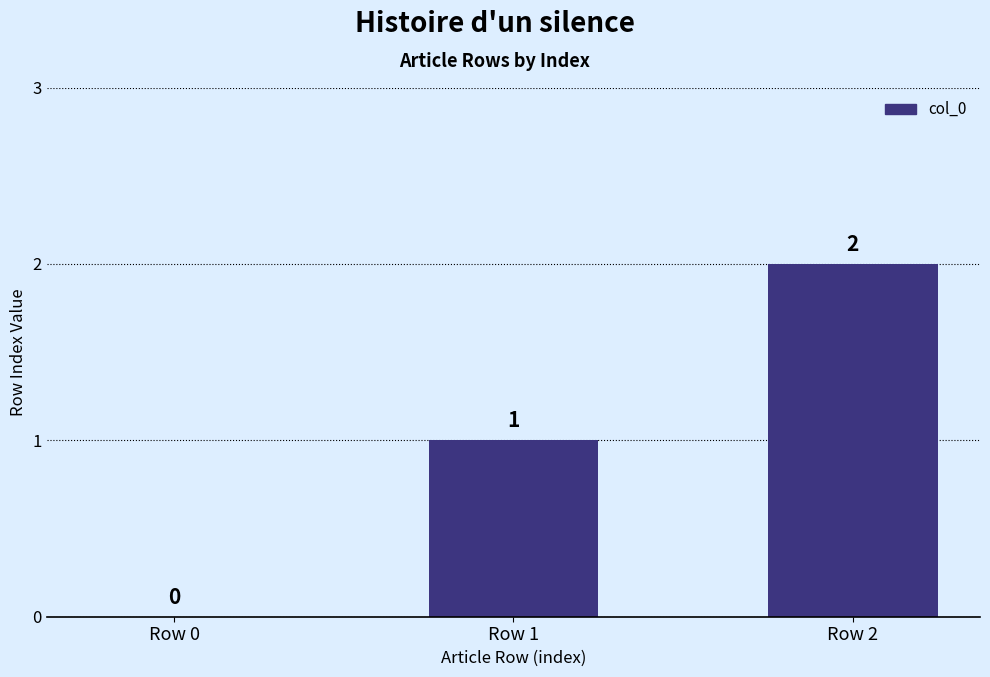

What is the difference between the values at Row 0 and Row 1?

1